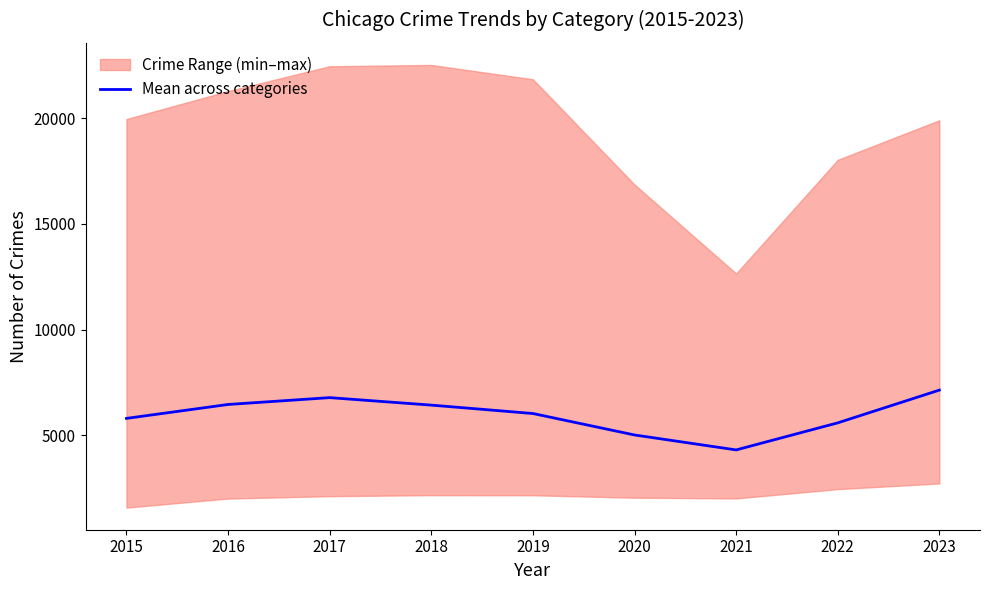

How many interior local valleys (lower than both neighbors) does the data have?

1